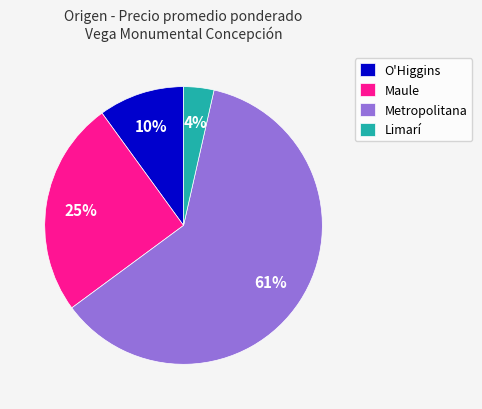

Is there a majority slice in this chart?

Yes